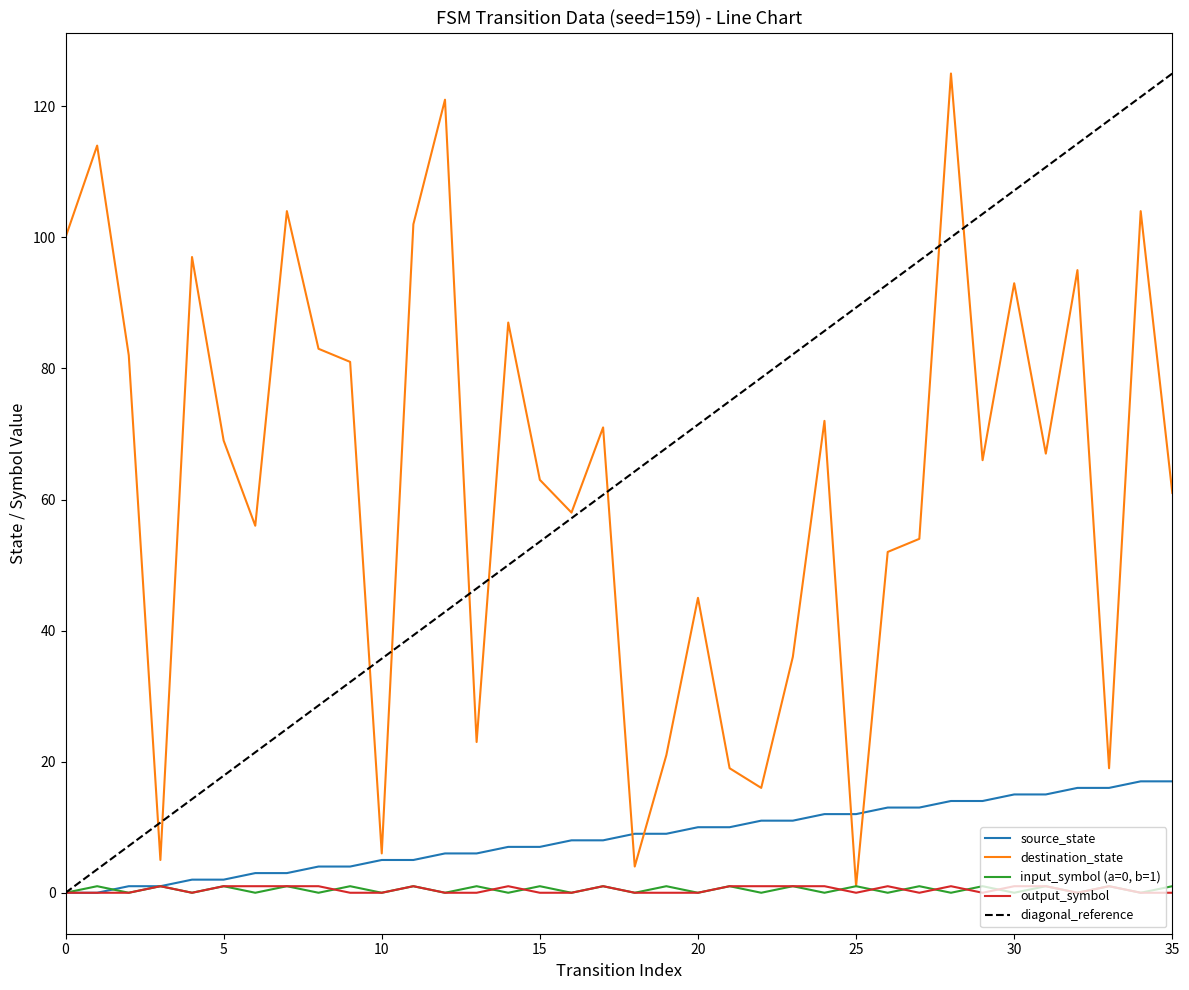

Is the value of source_state at 32 greater than the value of output_symbol_series at 32?

Yes